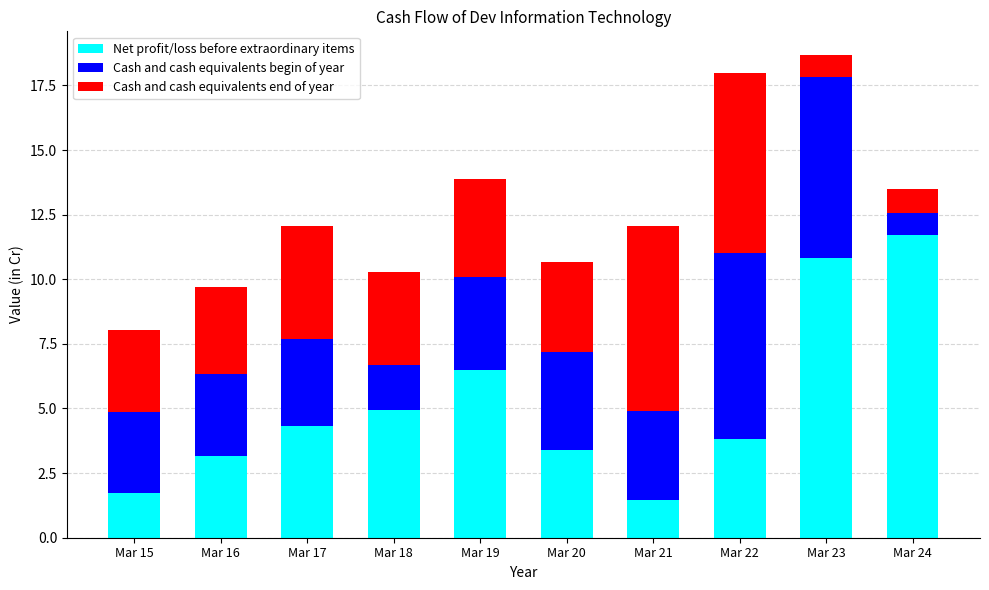

List the labels in order of Net profit/loss before extraordinary items value, largest first.

Mar 24, Mar 23, Mar 19, Mar 18, Mar 17, Mar 22, Mar 20, Mar 16, Mar 15, Mar 21